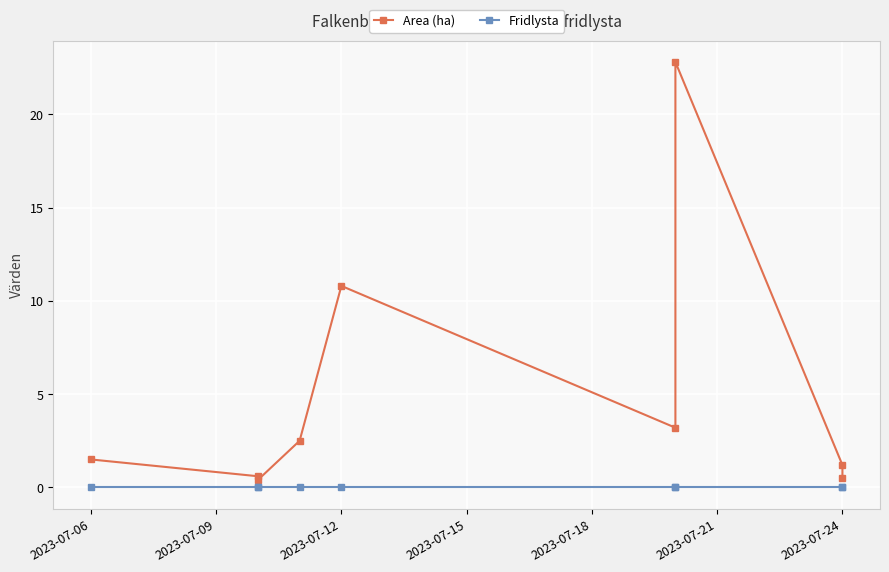

What are all the series names shown in the legend?

Area (ha), Fridlysta